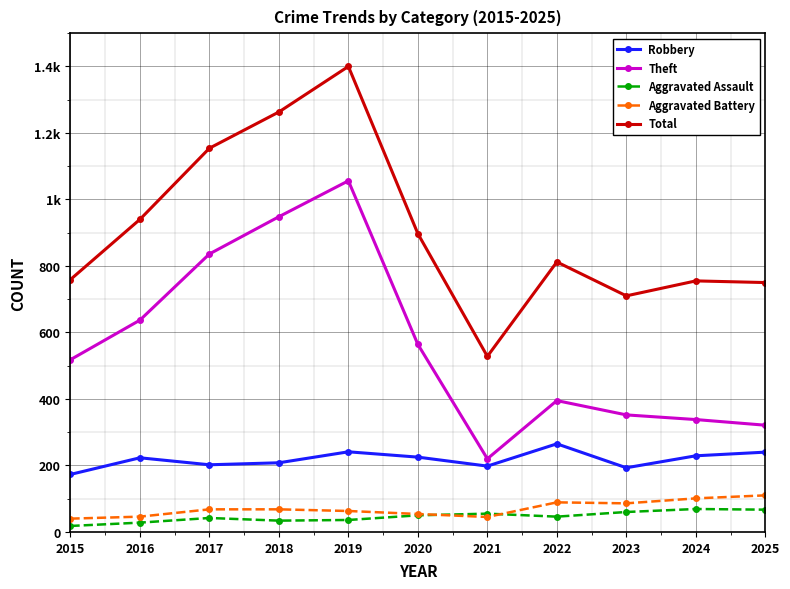

At which category does Aggravated Battery reach its first local peak?

2022